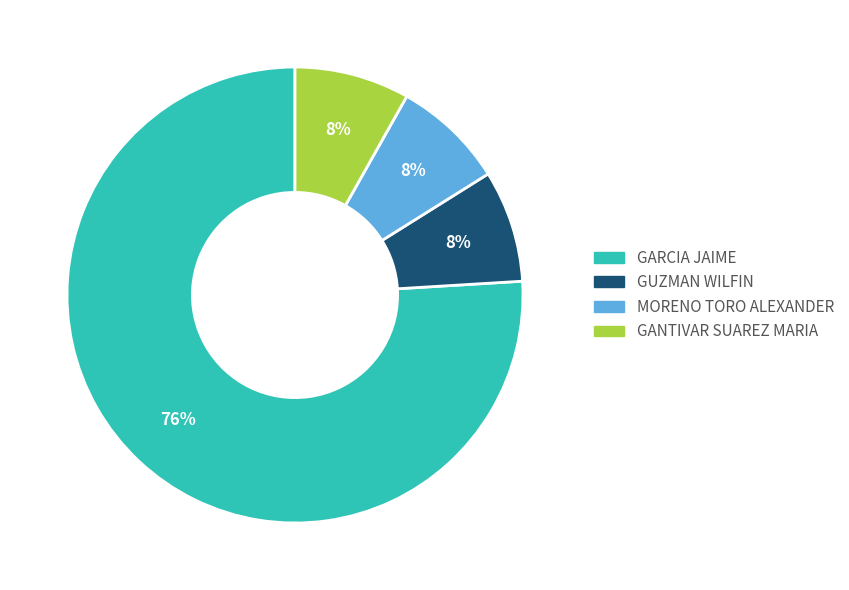

The GUZMAN WILFIN slice represents 8% of the pie. True or false?

True